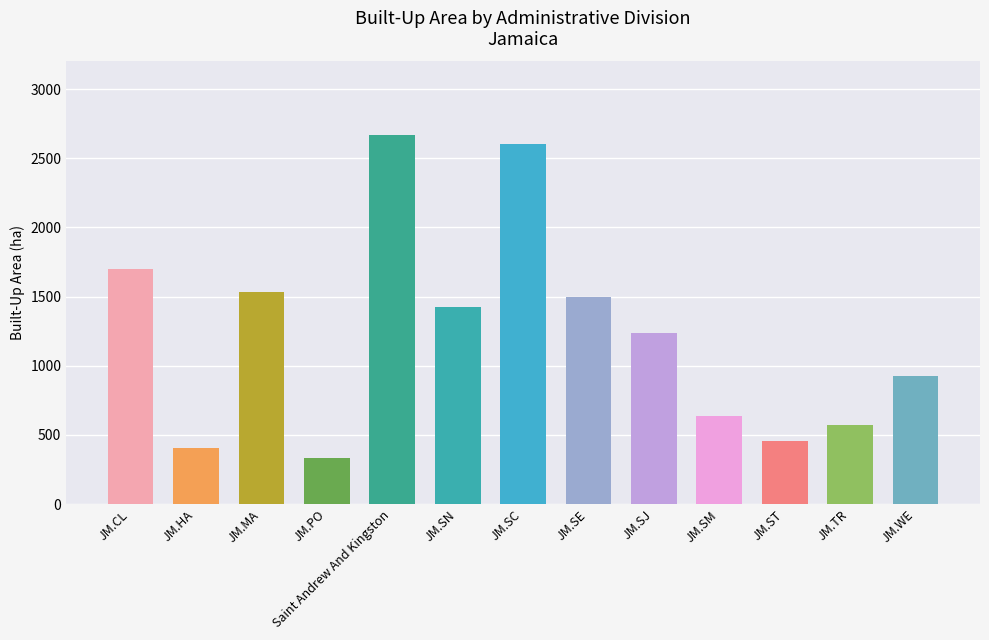

What is the value of the 5th bar from the left?

2670.2